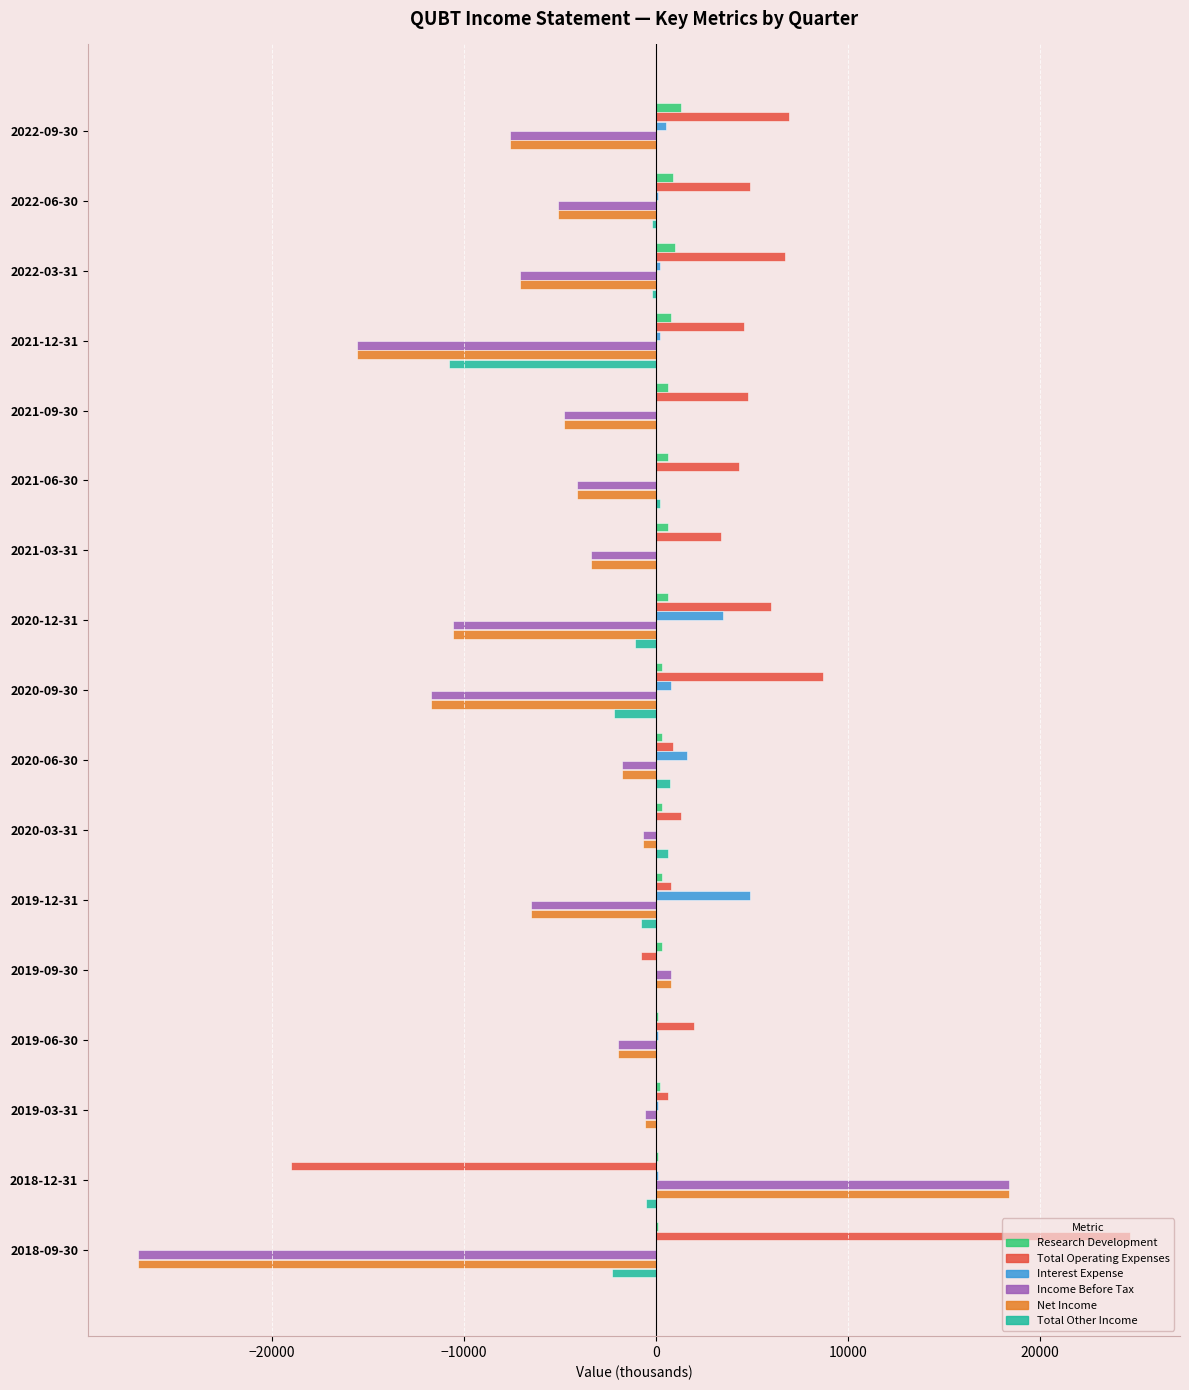

What is the sum of all Income Before Tax values?

-89400